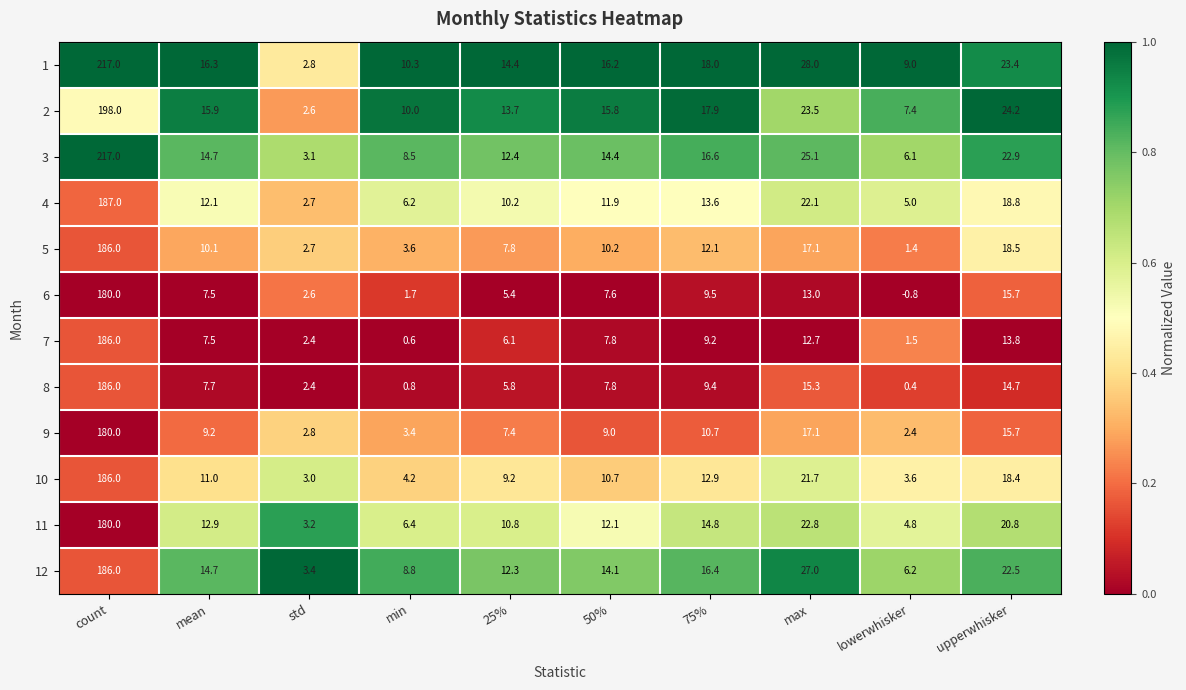

At which category does the chart reach its minimum across all series?

lowerwhisker